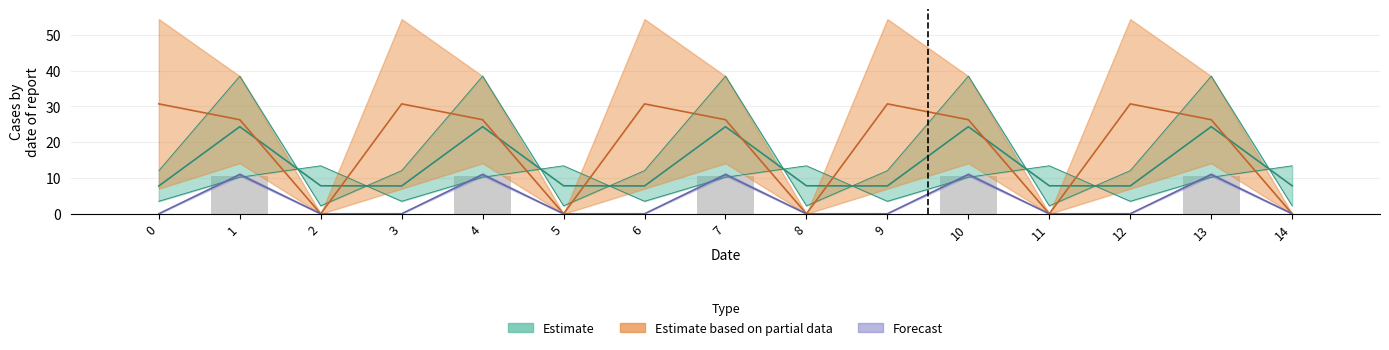

Which has a higher value, 8 or 9?

8